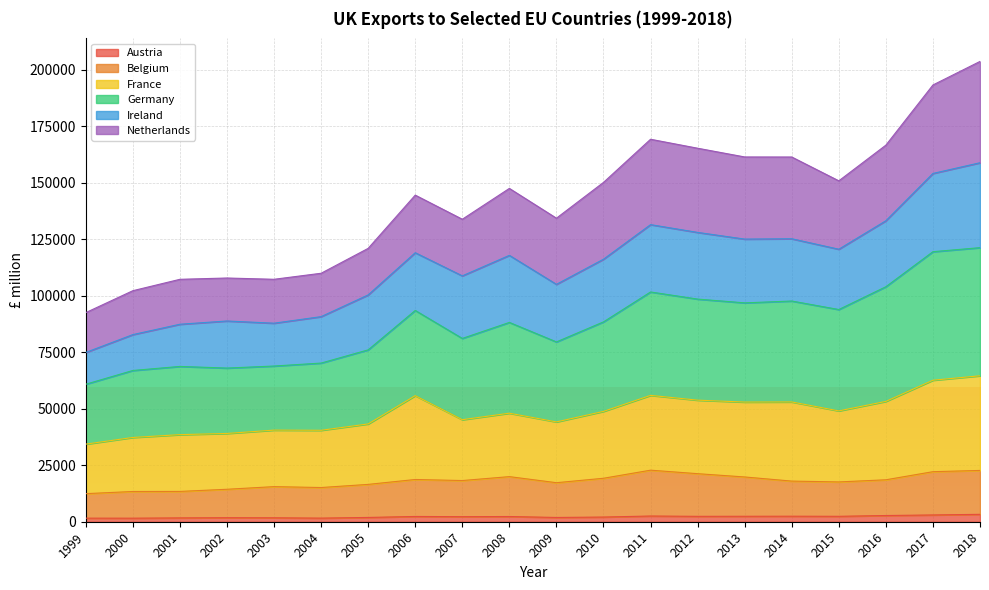

Is the value of Belgium at 2009 greater than the value of Austria at 2014?

Yes